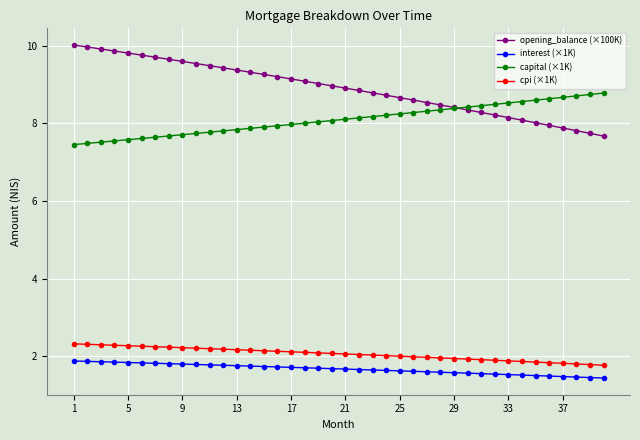

What is the difference between the second highest and minimum values in the opening_balance (×100K) series?

2.3